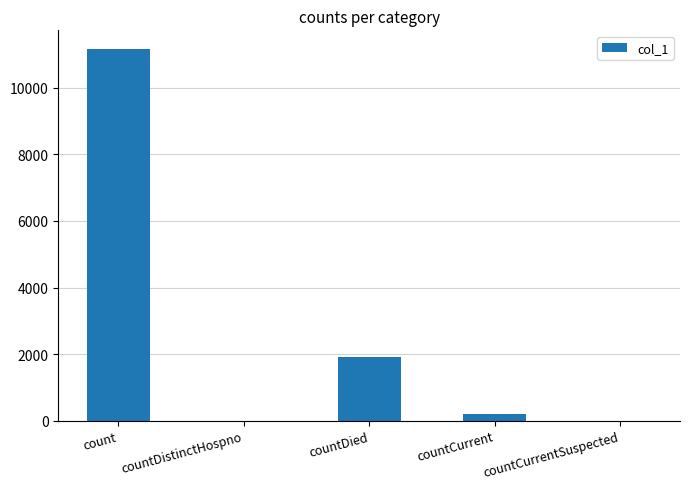

How many data points does each series have?

5